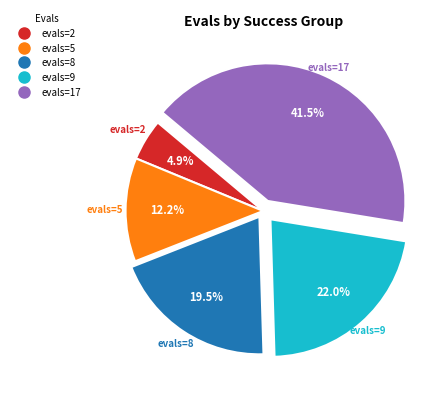

Is there any slice that represents more than half of the pie?

No